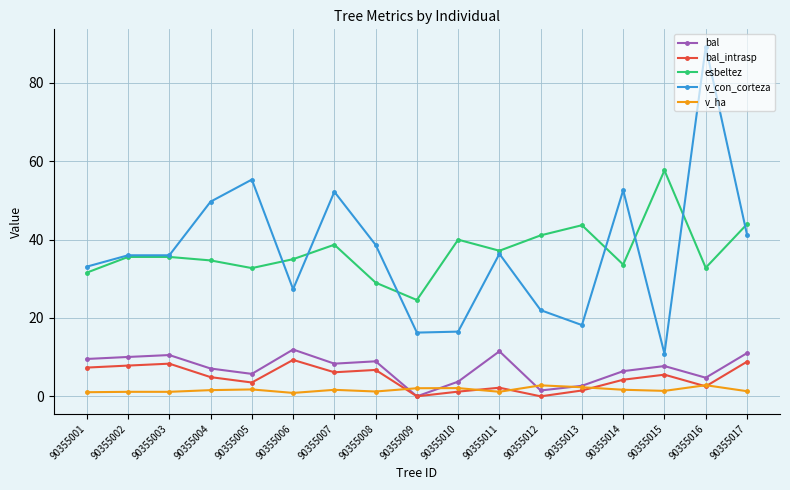

What are all the series names shown in the legend?

bal, bal_intrasp, esbeltez, v_con_corteza, v_ha